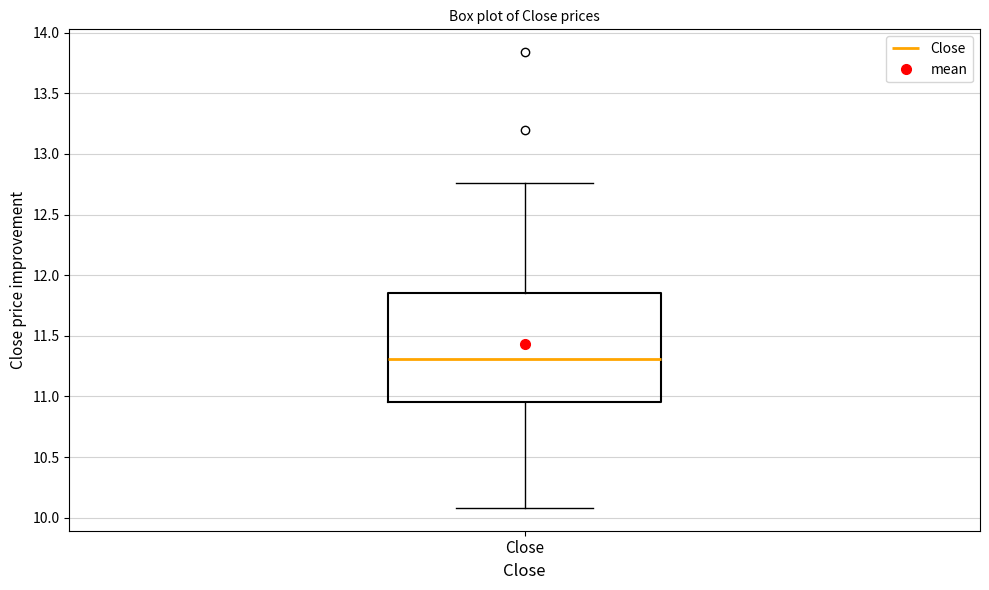

Transcribe this box plot: give where the median line is, the range the box spans, and where the two whiskers end, as read against the y-axis. The values are not printed on the chart, so give them approximately, as read against the axis.

median 11.30, box 10.95 to 11.85, whiskers 10.10 to 12.75